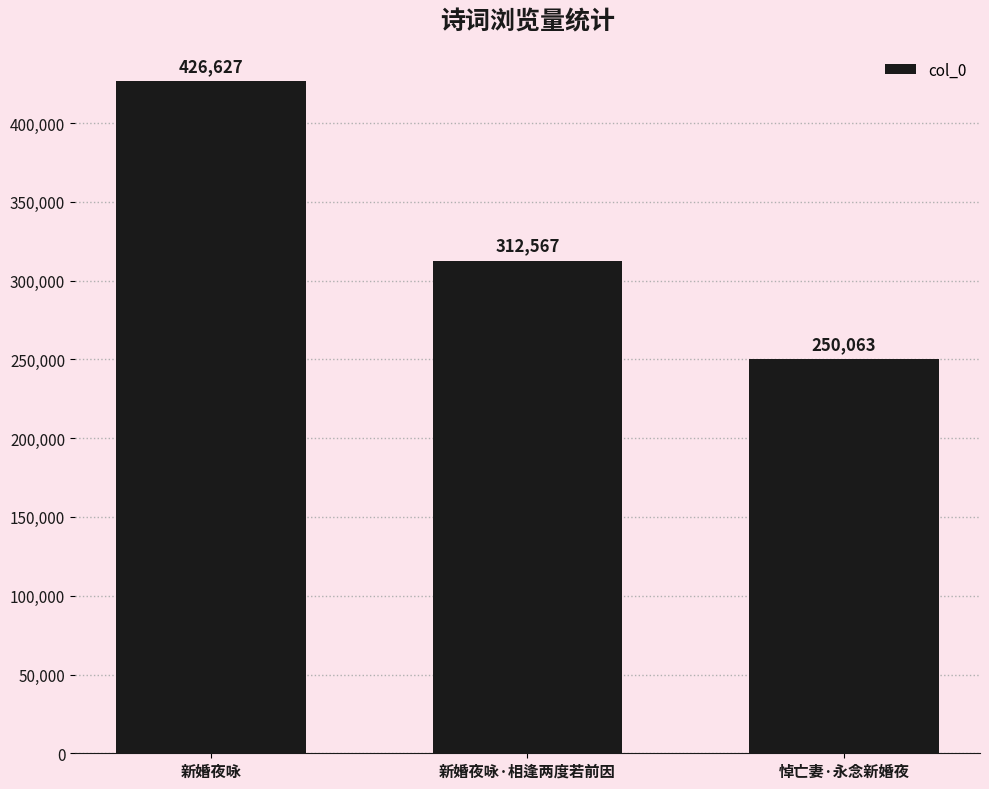

What is the change in value from 新婚夜咏 to 悼亡妻·永念新婚夜?

-176564